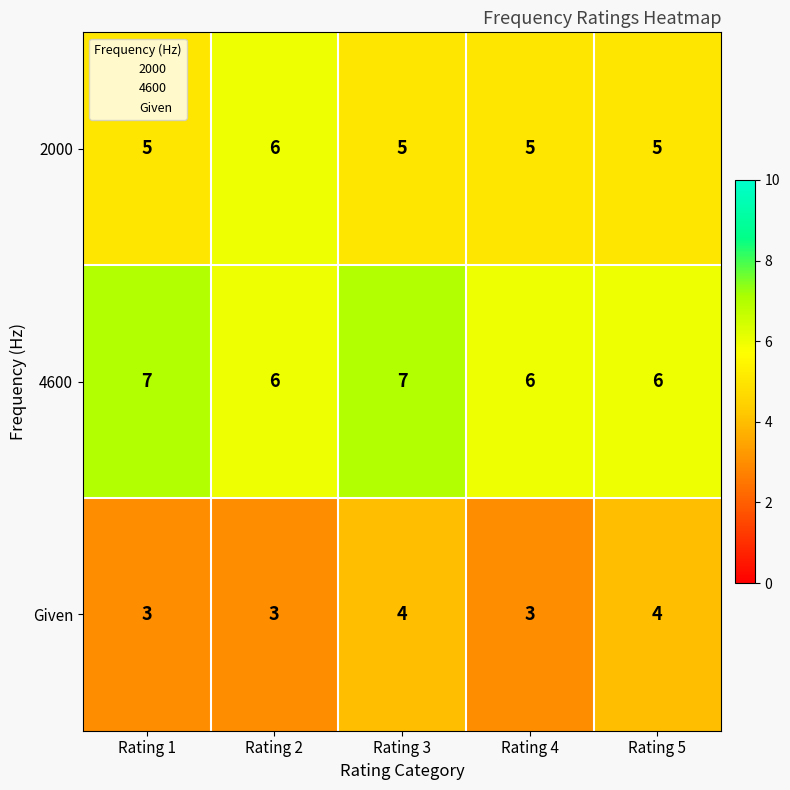

At which category is the sum across all series the highest?

Rating 3